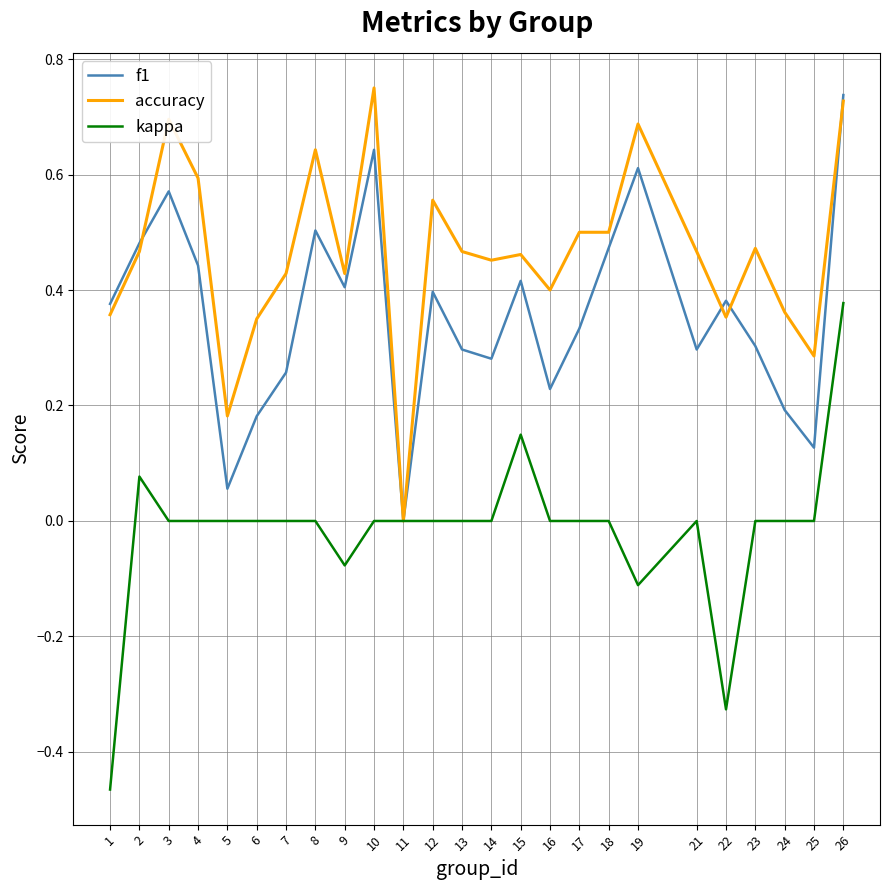

Is it true that accuracy equals 0.6 at 8?

True